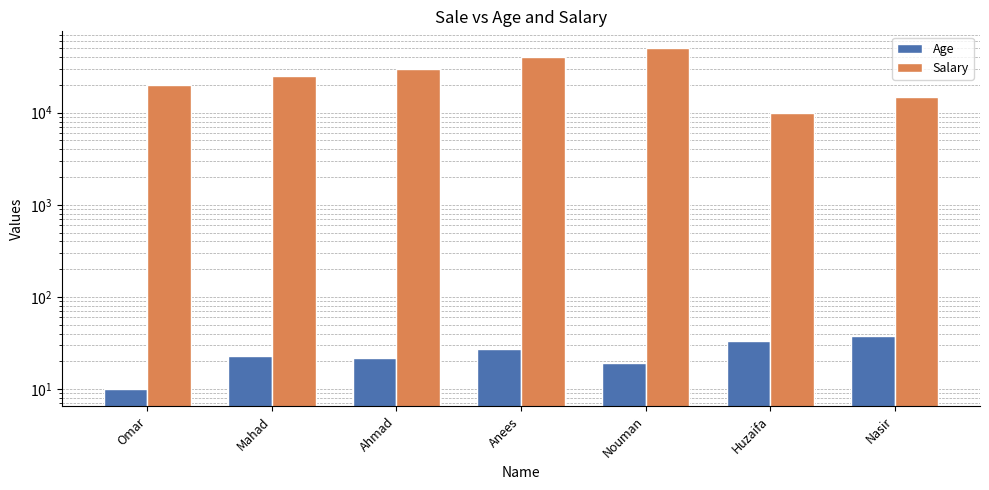

Reading left to right, list all the values displayed in this chart.

Age: Omar=10	Mahad=23	Ahmad=22	Anees=27	Nouman=19	Huzaifa=33	Nasir=38
Salary: Omar=20000	Mahad=25000	Ahmad=30000	Anees=40000	Nouman=50000	Huzaifa=10000	Nasir=15000